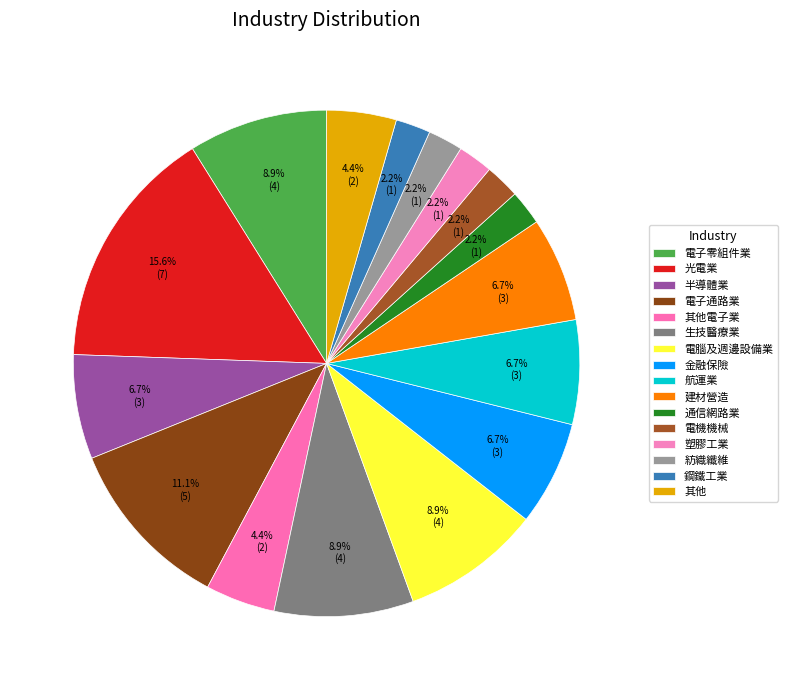

Do 半導體業 and 電機機械 together represent more than half of the pie?

No